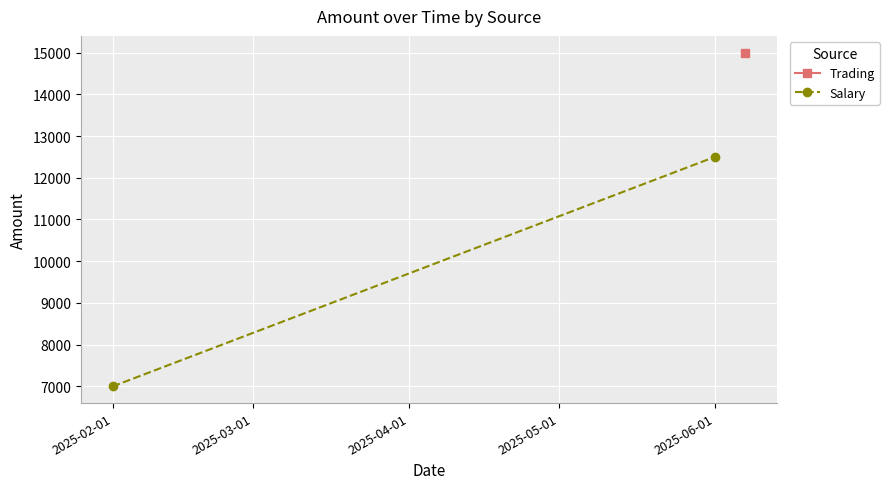

The value at 2025-02-01 is 4710. True or false?

False